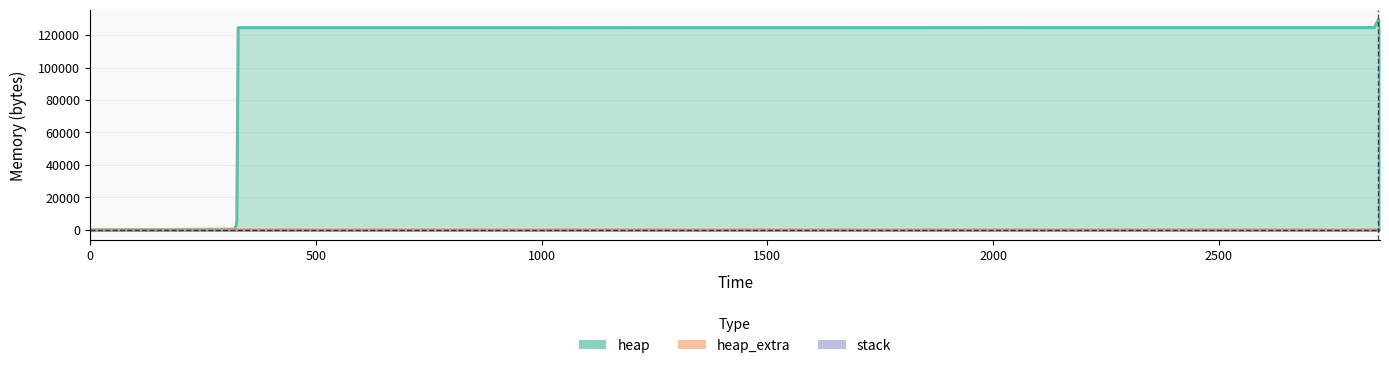

True or false: heap_extra has more than 2 interior local peaks.

False